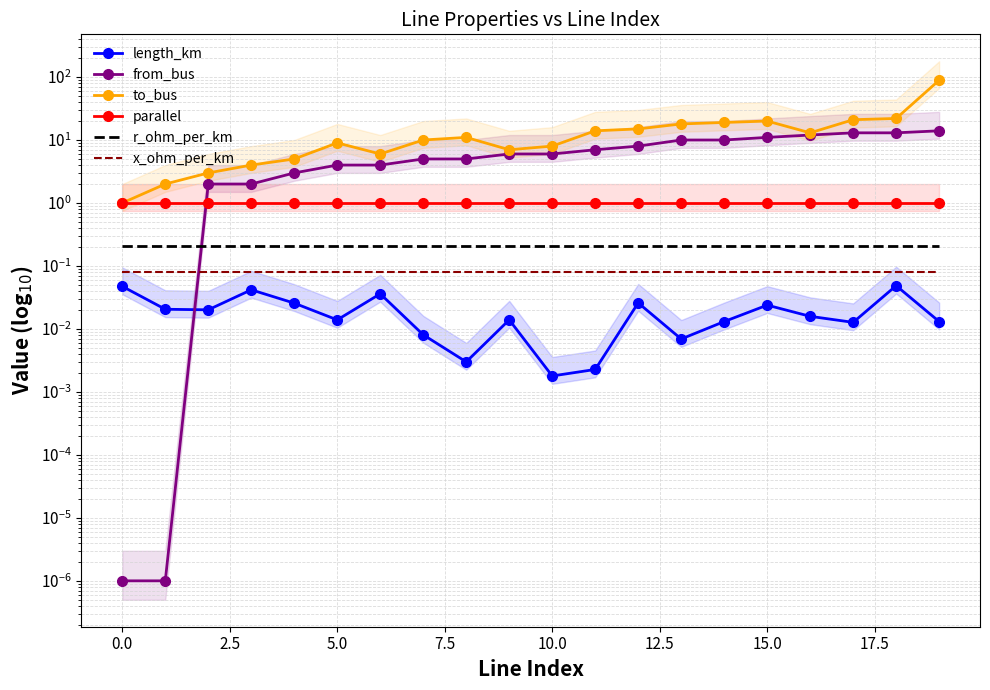

At how many categories does at least one series exceed 31?

1